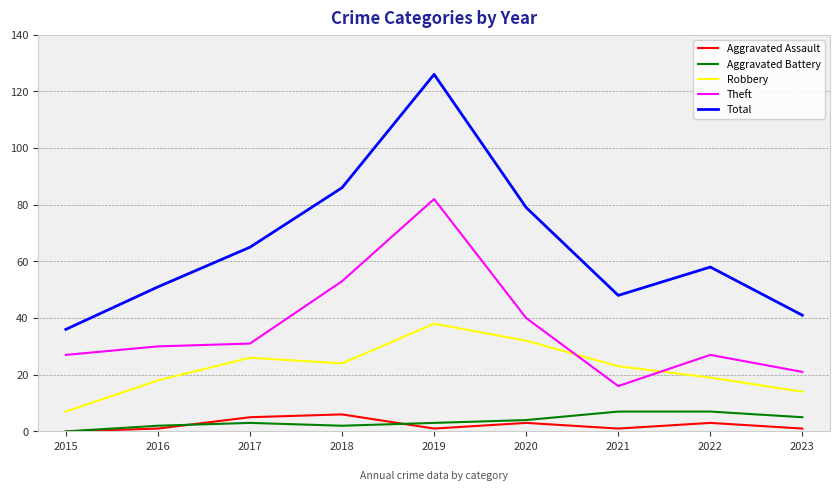

Reading left to right, transcribe all the data shown in this chart.

Aggravated Assault: 0	1	5	6	1	3	1	3	1
Aggravated Battery: 0	2	3	2	3	4	7	7	5
Robbery: 7	18	26	24	38	32	23	19	14
Theft: 27	30	31	53	82	40	16	27	21
Total: 36	51	65	86	126	79	48	58	41